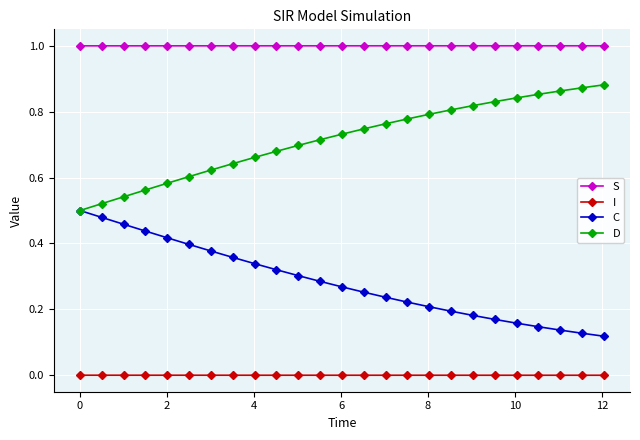

How many categories are shown in the chart?

25